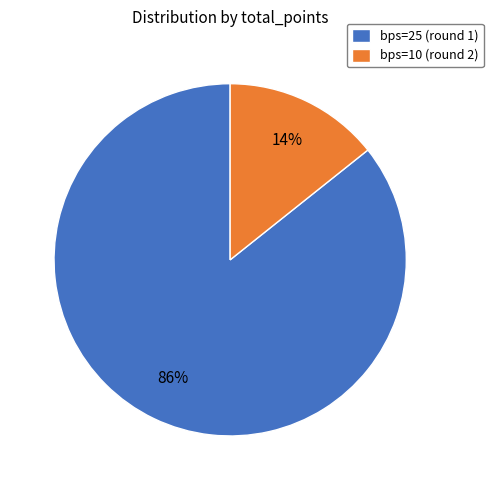

The bps=25 (round 1) slice represents 86% of the pie. True or false?

True